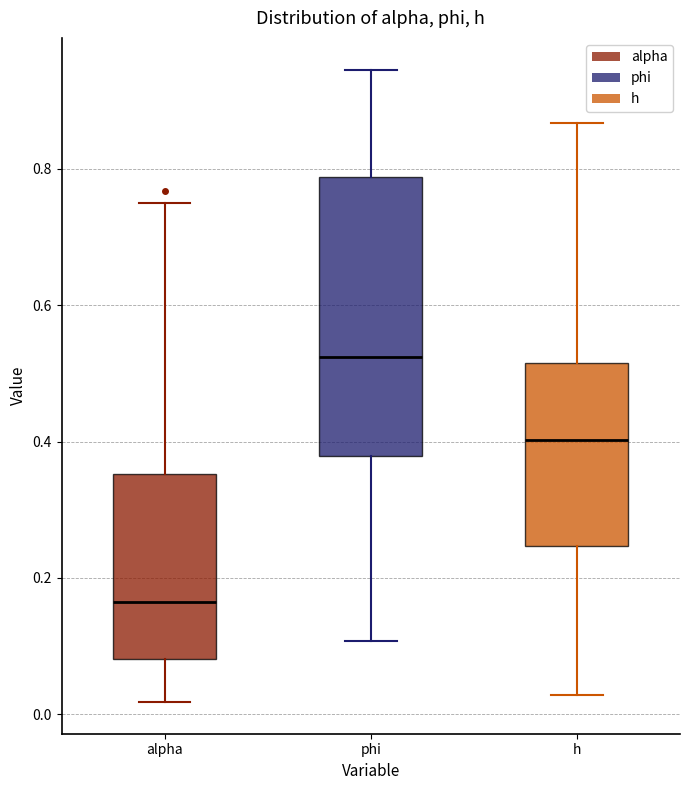

Reading left to right, read every box against the y-axis: the position of its median line, the range the box covers, and the ends of its whiskers. The values are not printed on the chart, so give them approximately, as read against the axis.

alpha: median 0.16, box 0.08 to 0.36, whiskers 0.02 to 0.76
phi: median 0.52, box 0.38 to 0.78, whiskers 0.10 to 0.94
h: median 0.40, box 0.24 to 0.52, whiskers 0.02 to 0.86